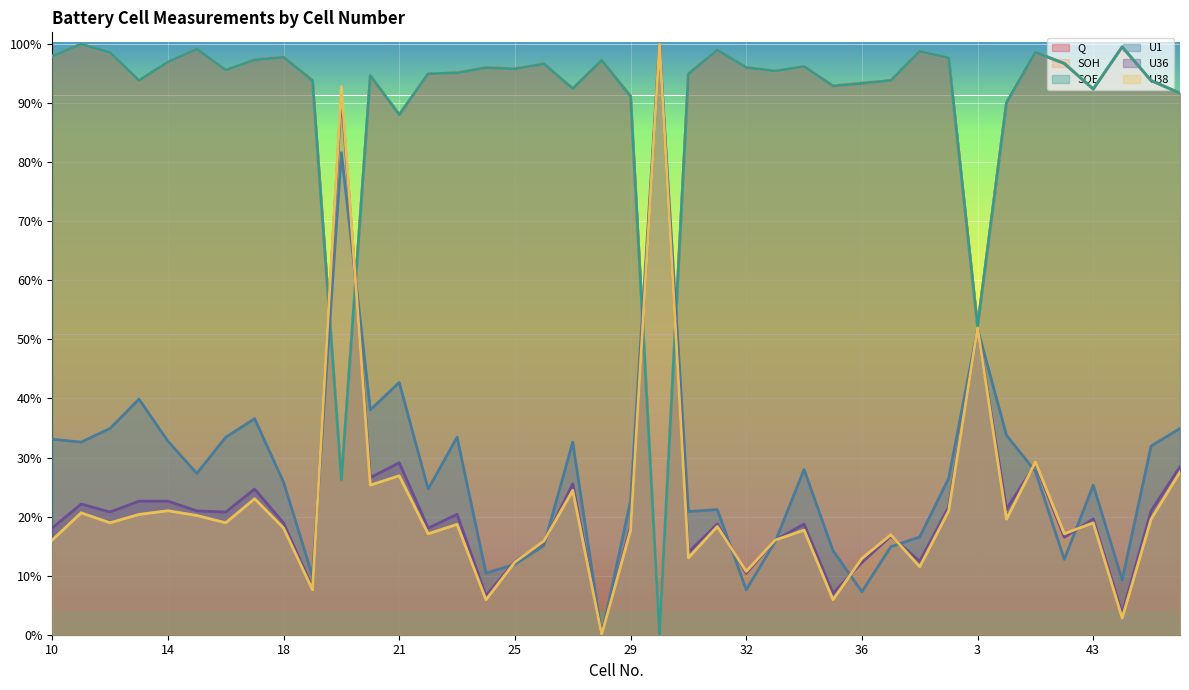

What position from the right is 23?

26